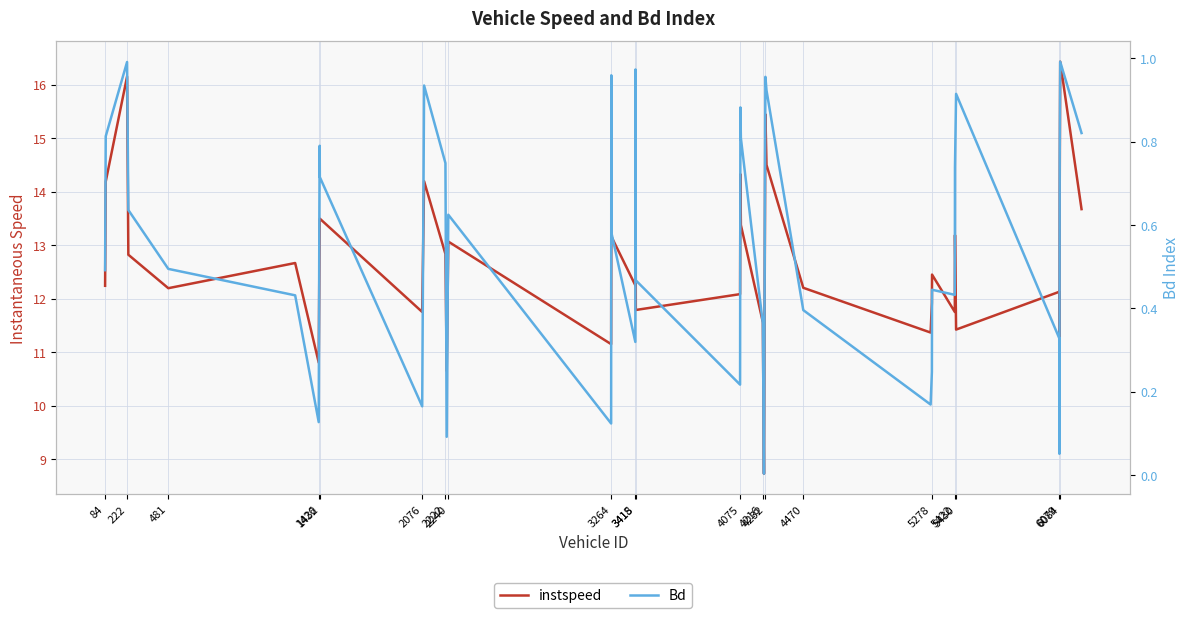

What is the value of the instspeed point at the 26th from the left?

8.7